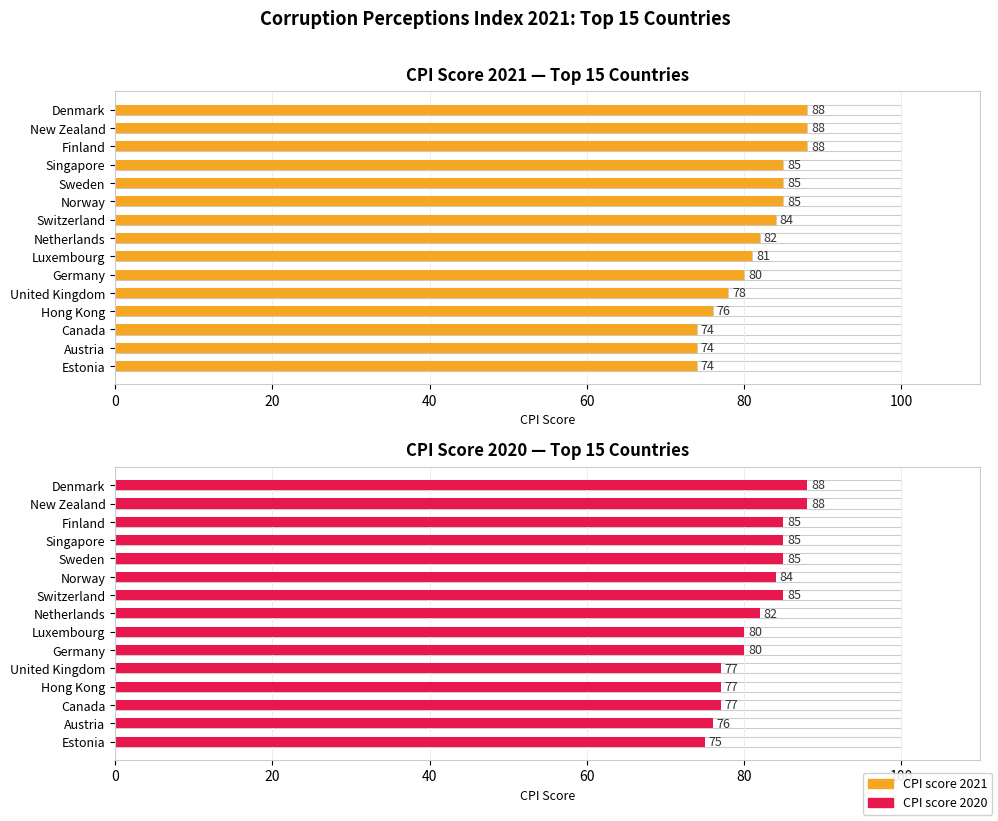

Rank the series by their average value, from lowest to highest.

CPI score 2021, CPI score 2020